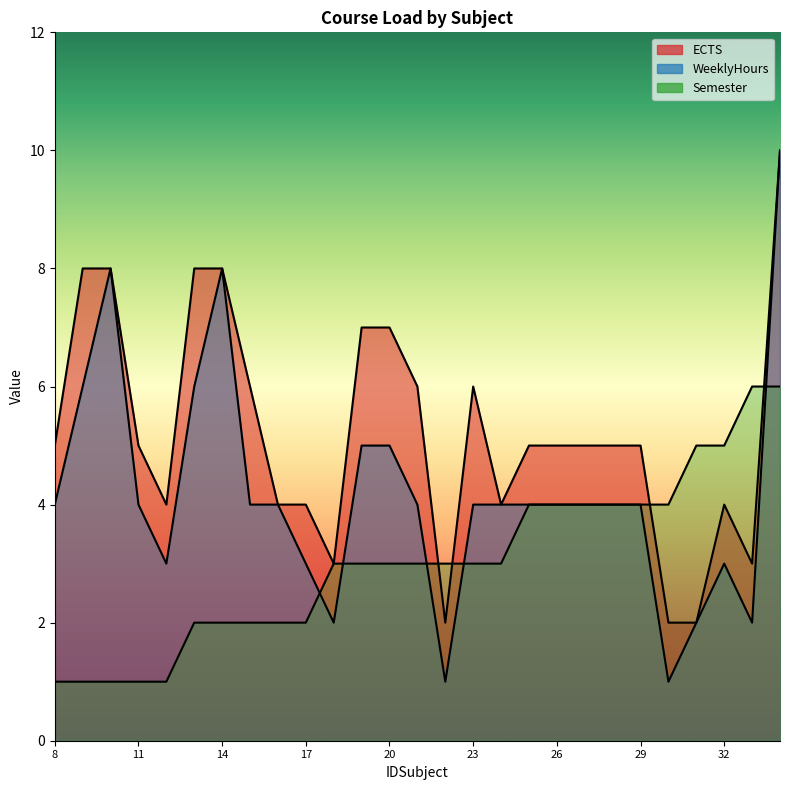

What is the difference between the Semester values at 17 and 25?

2